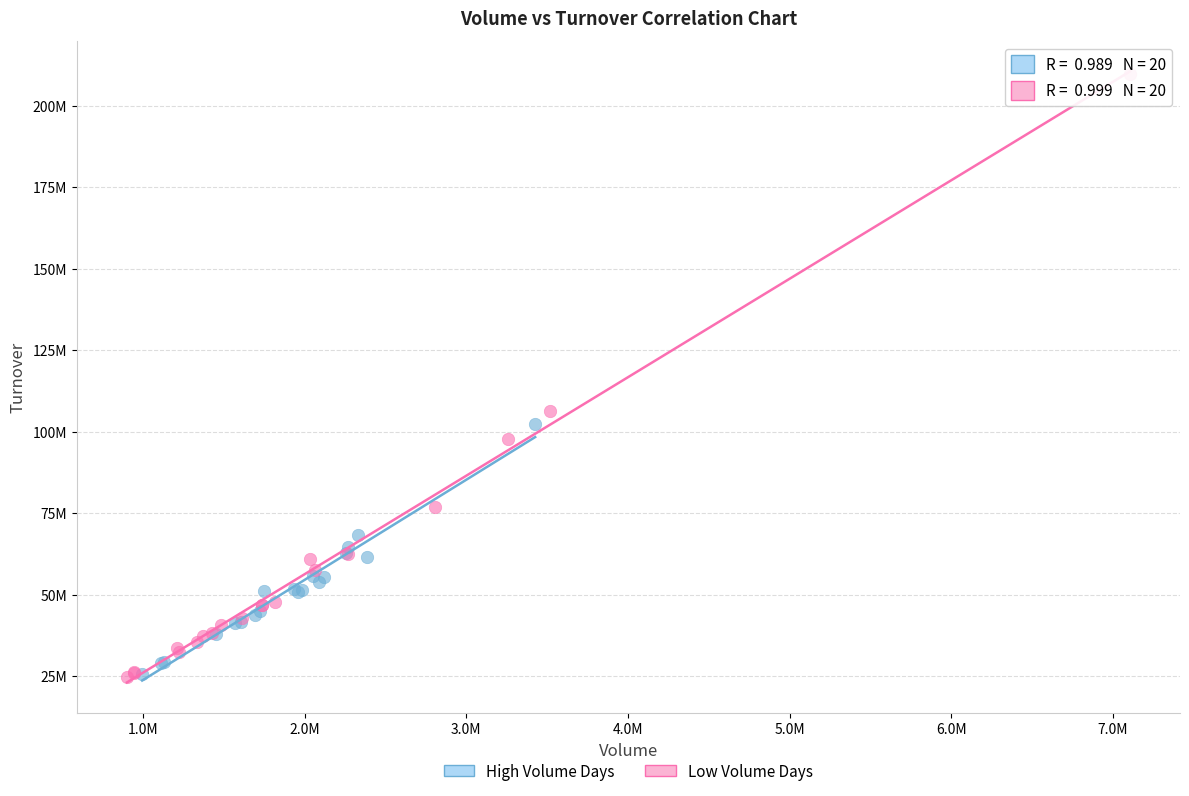

What are all the series names shown in the legend?

High Volume Days, Low Volume Days